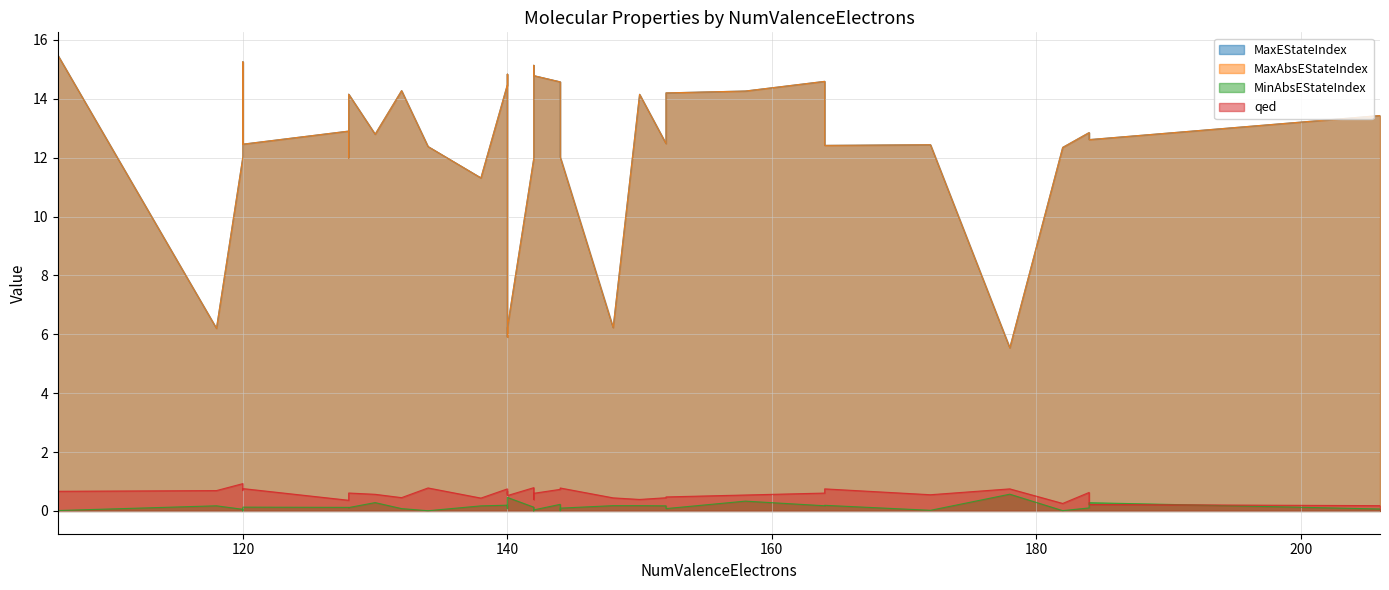

True or false: MaxEStateIndex has a value of 4.4 at 144.

False